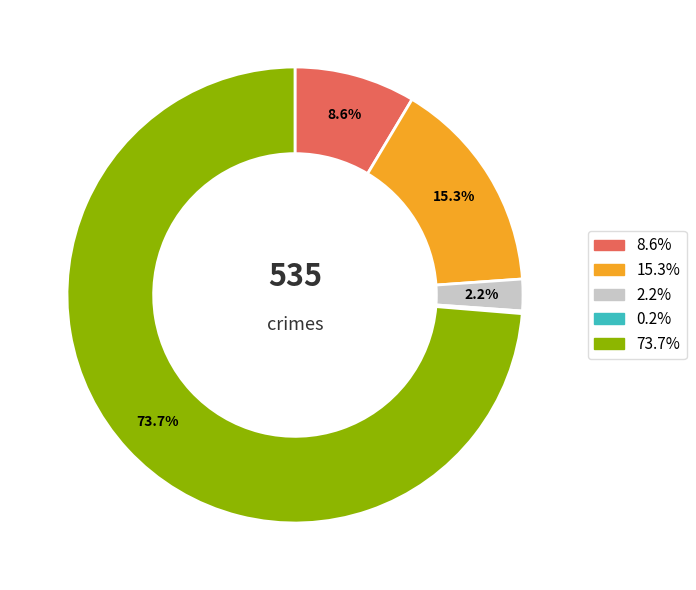

Does any single category account for the majority?

Yes